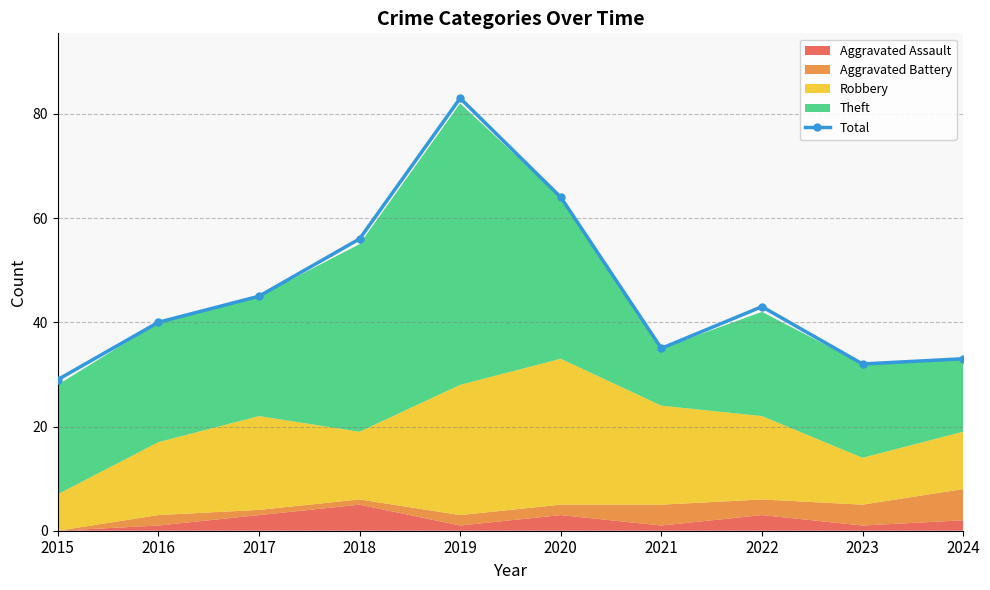

How many values are below 43?

5